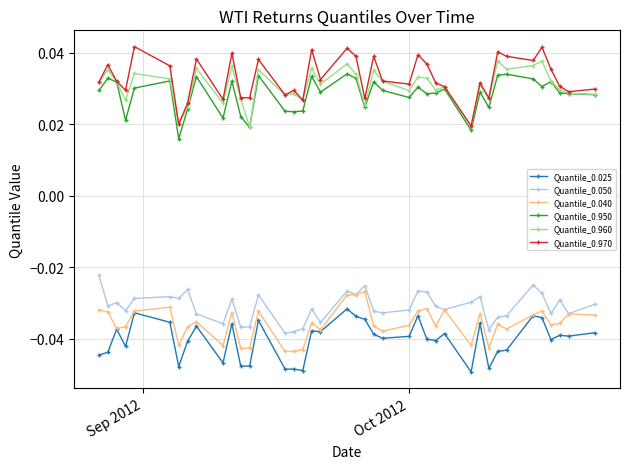

What are all the series names shown in the legend?

Quantile_0.025, Quantile_0.050, Quantile_0.040, Quantile_0.950, Quantile_0.960, Quantile_0.970